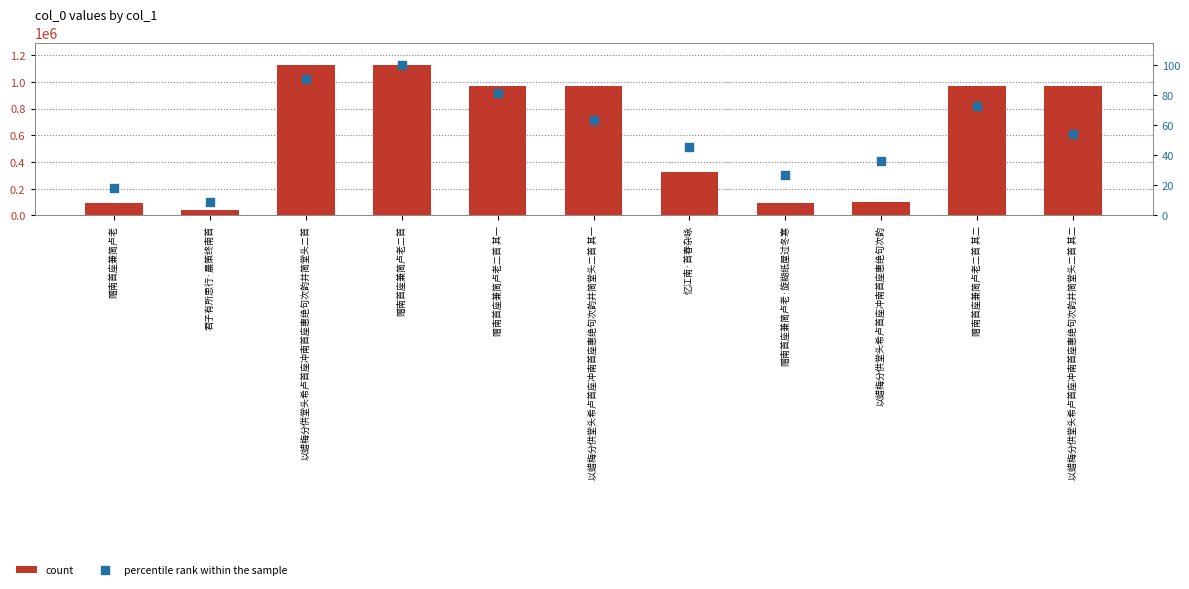

Which series has the largest Y range (max minus min)?

count